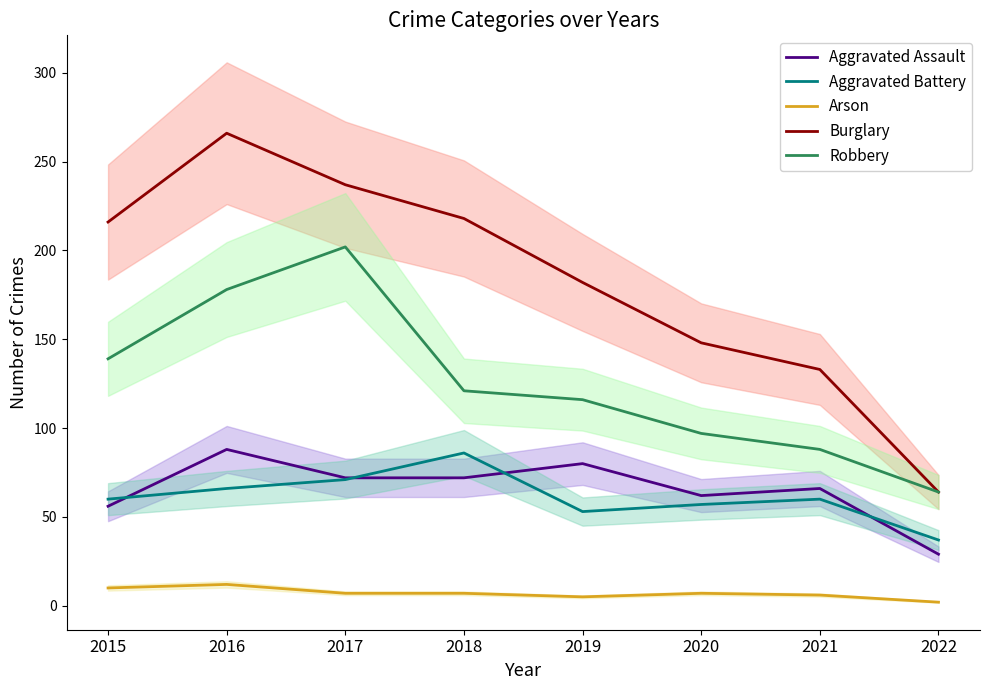

What is the spread (max minus min) of values at 2022?

62